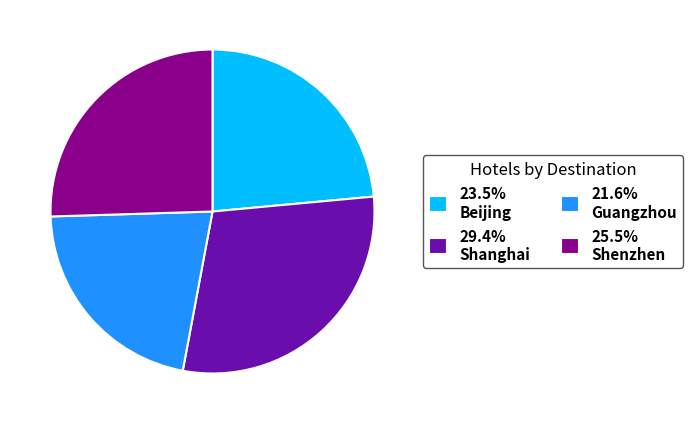

Does 21.6% Guangzhou account for over 50% of the chart?

No